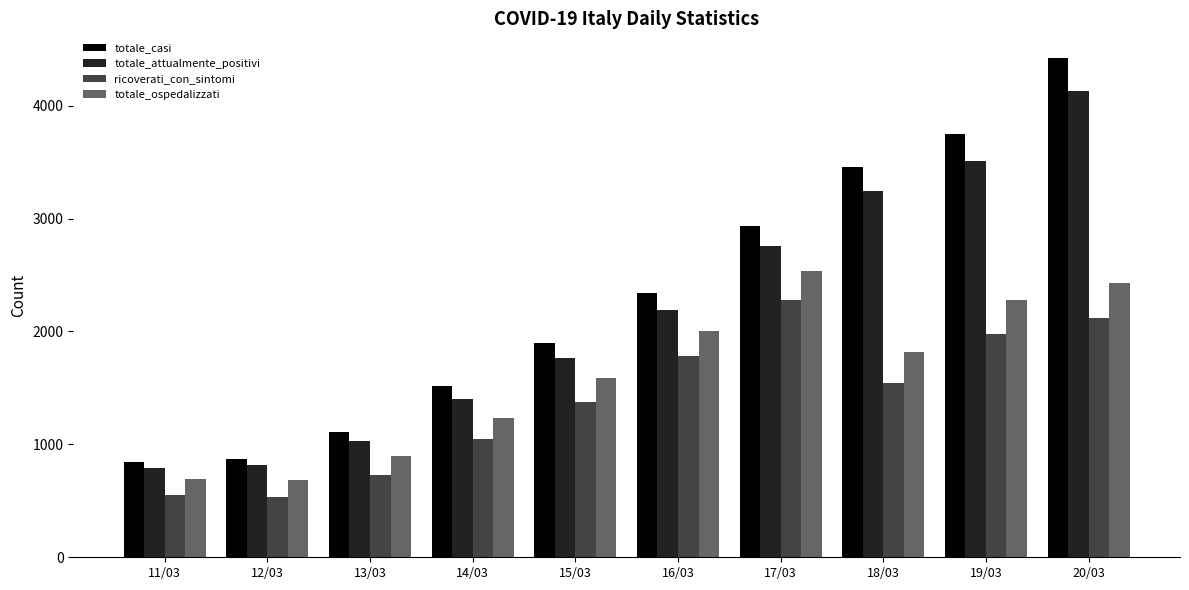

What position from the left is 20/03?

10